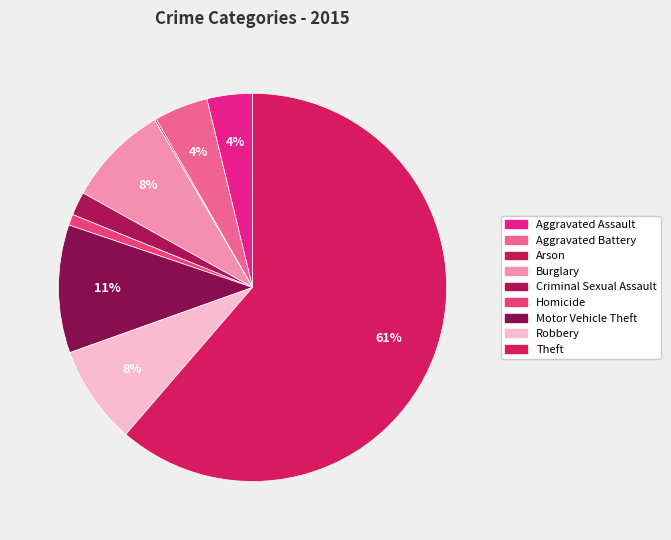

What percentage is NOT represented by Arson?

99.9%